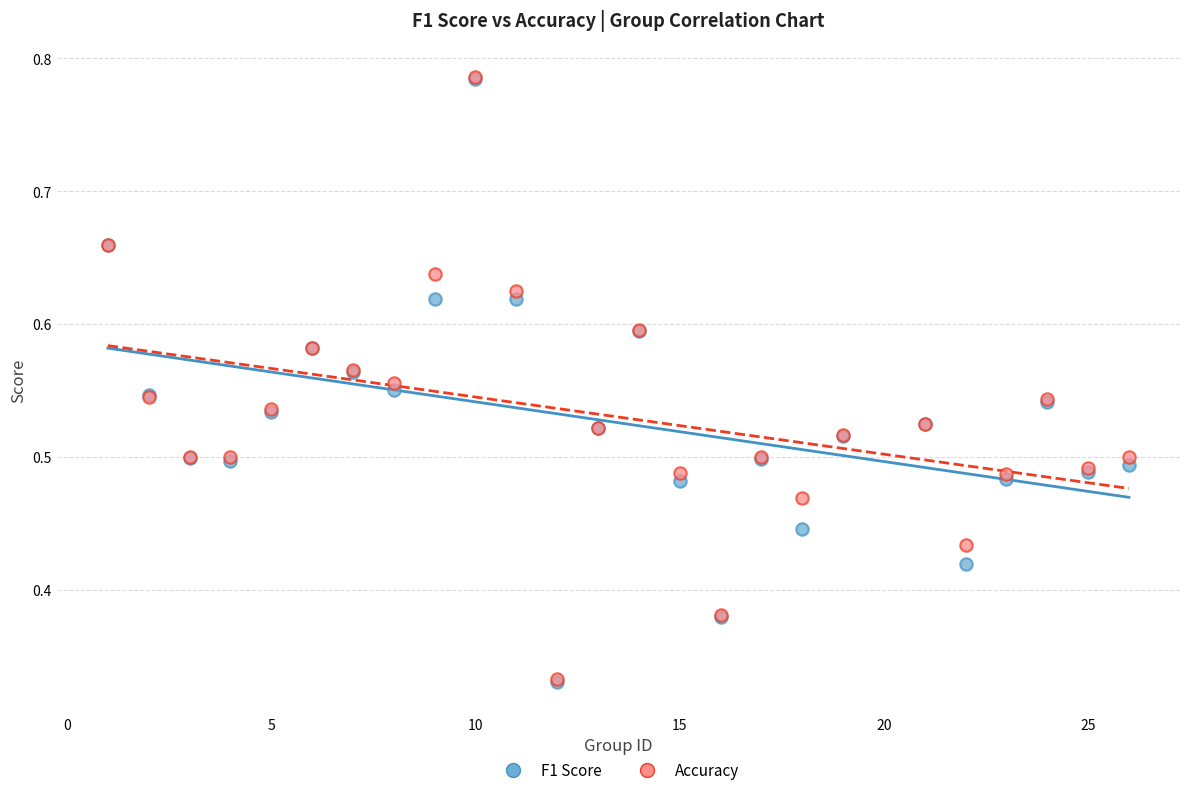

What are all the series names shown in the legend?

F1 Score, Accuracy